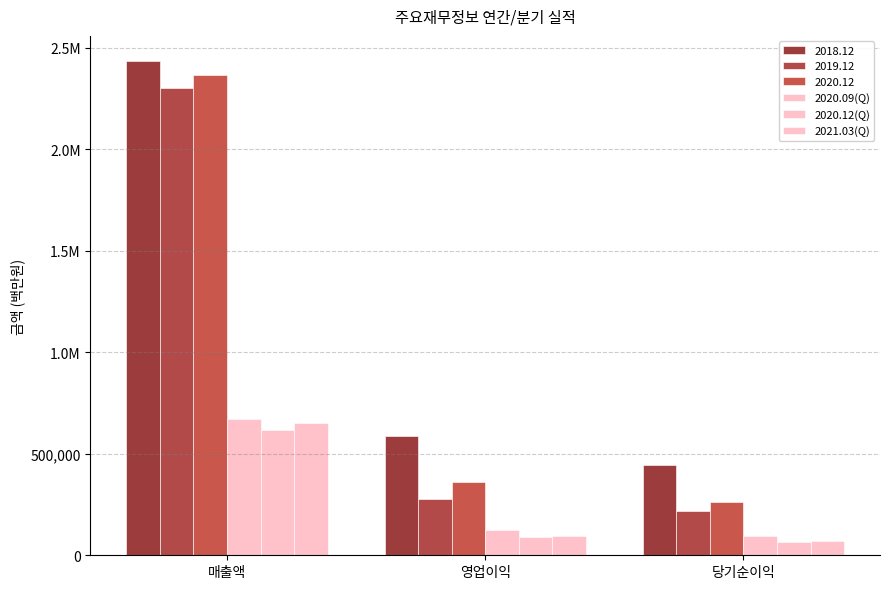

Are the bars grouped side by side (vs. stacked)?

Yes